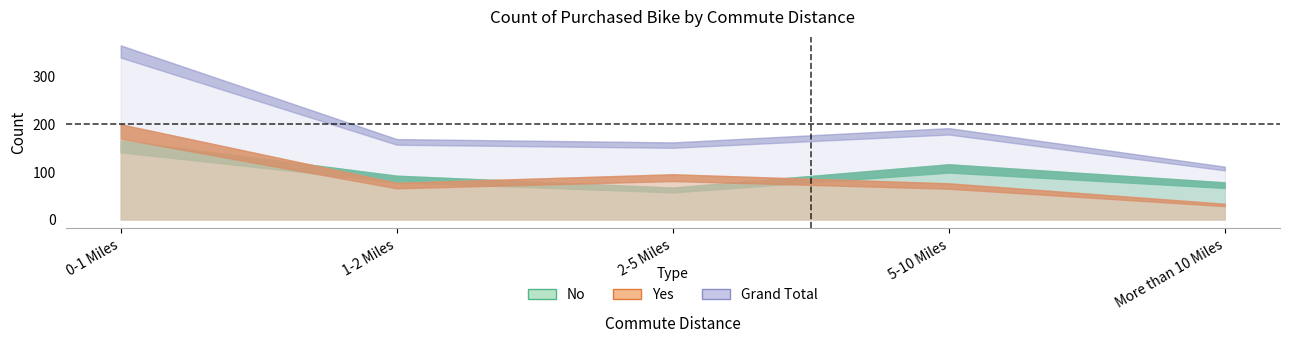

At which category is the sum across all series the highest?

0-1 Miles